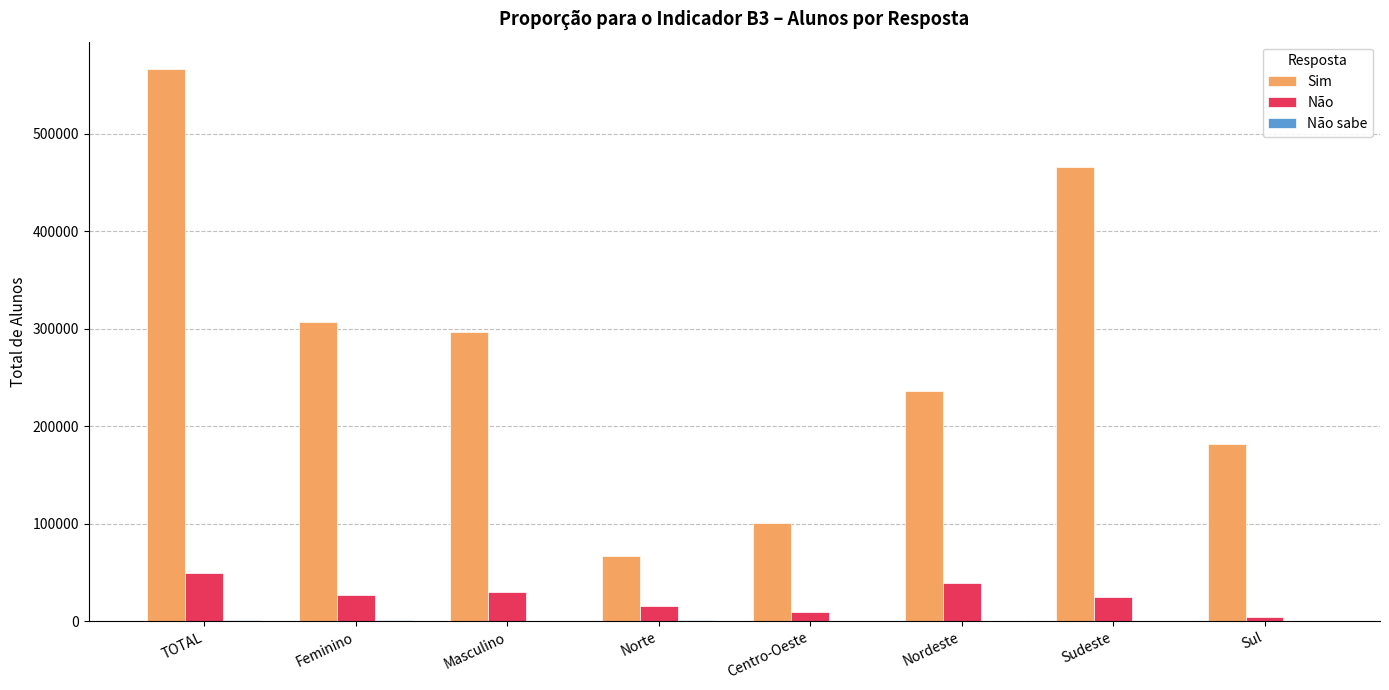

What is the total value across all series at Norte?

82494.4